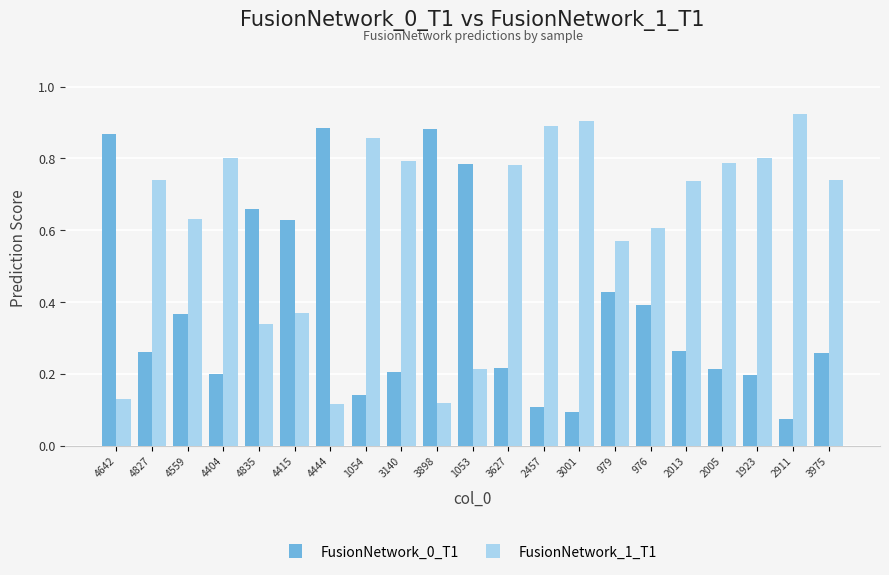

At how many categories does at least one series exceed 0?

21